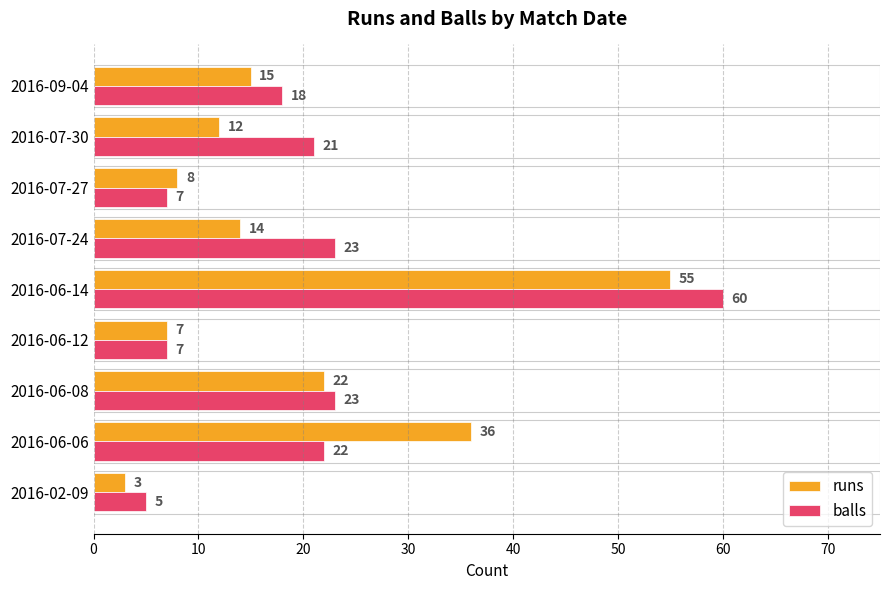

What is the difference between the maximum and minimum values in the balls series?

55